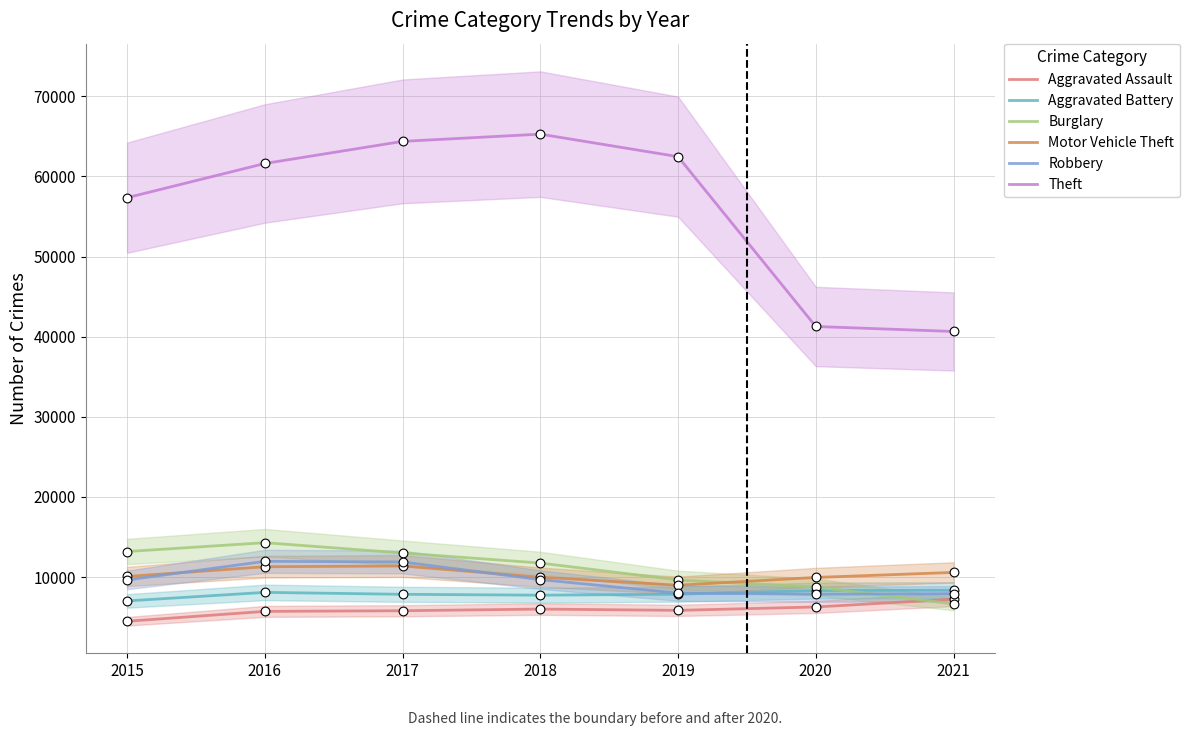

At how many categories does at least one series exceed 46989?

5